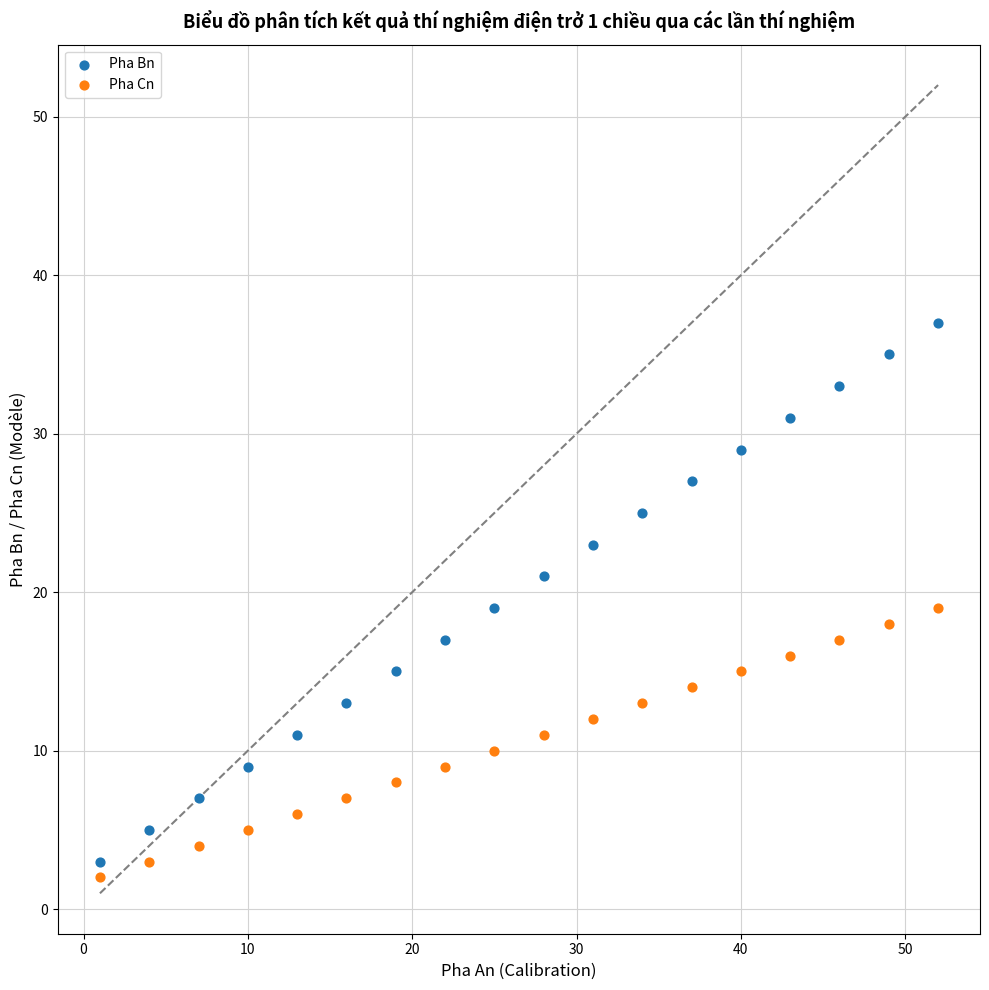

What are all the series names shown in the legend?

Pha Bn, Pha Cn